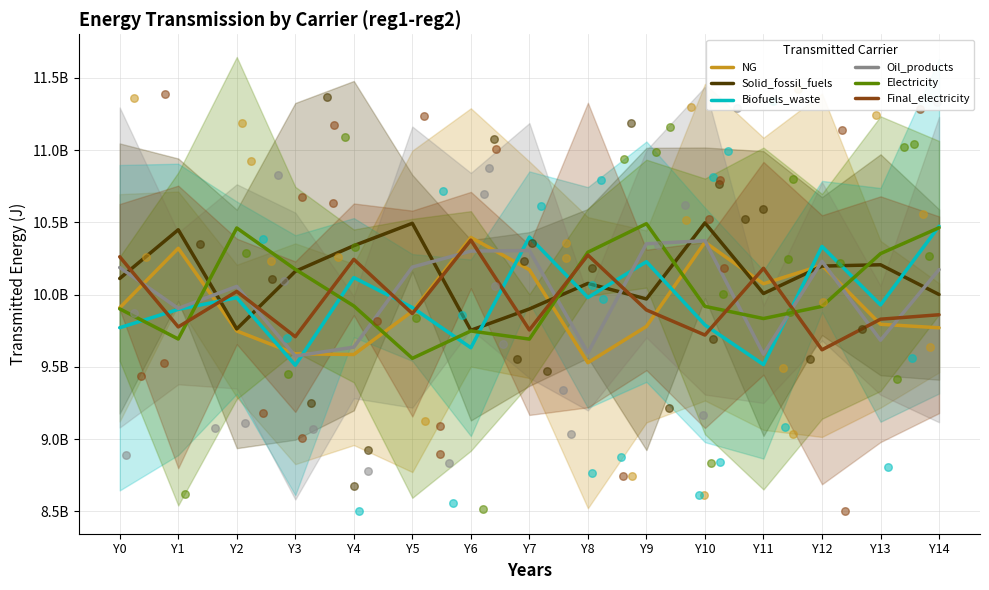

At how many categories does at least one series exceed 10183605918?

13